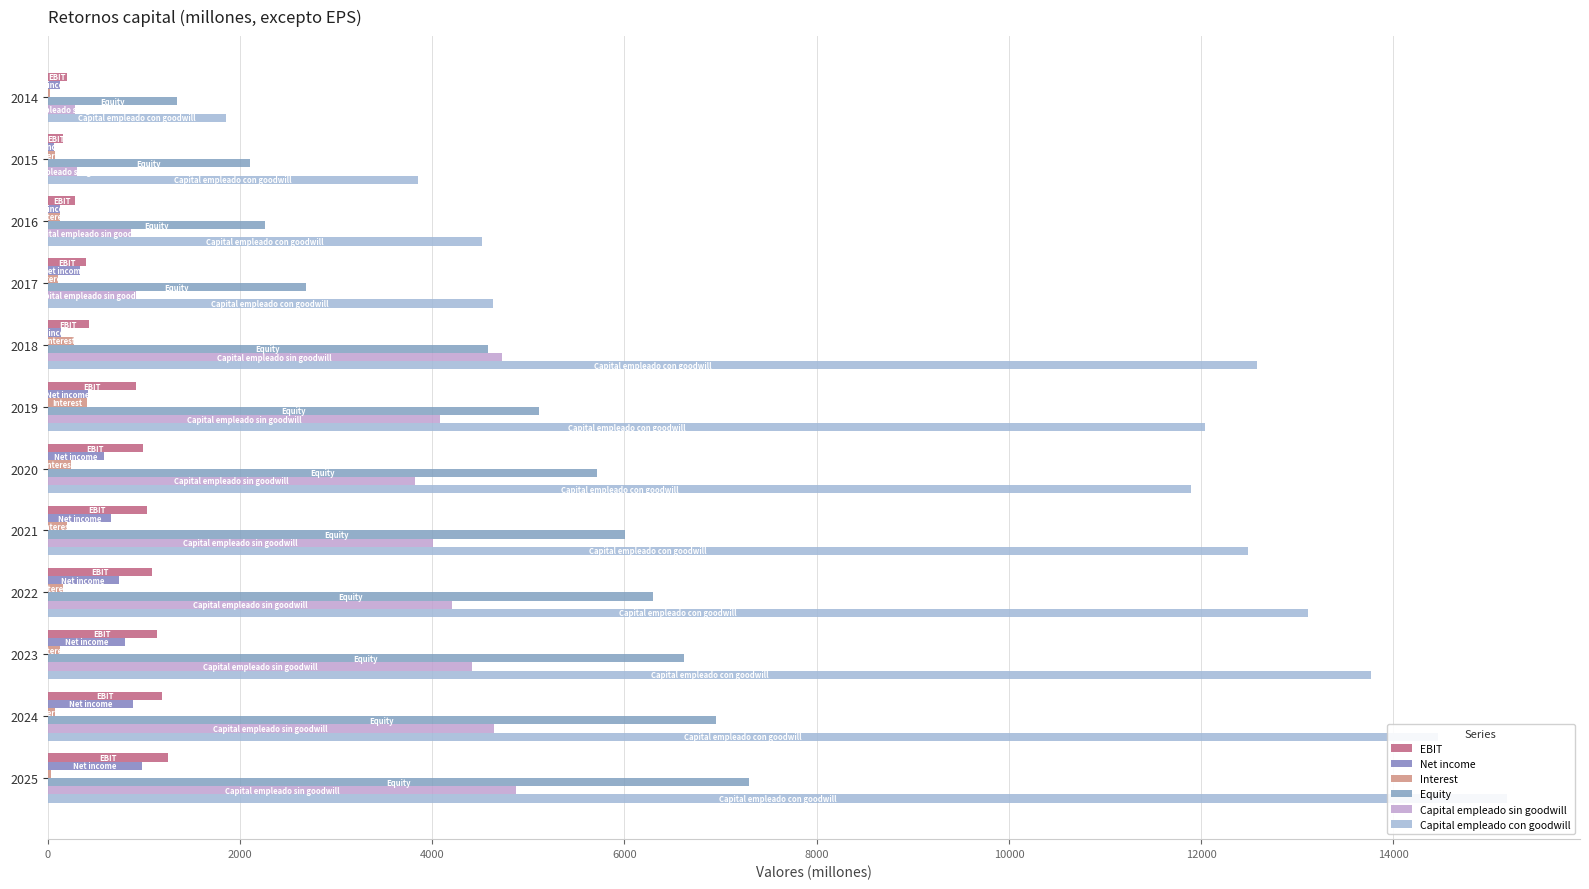

How many bars are there in total?

72